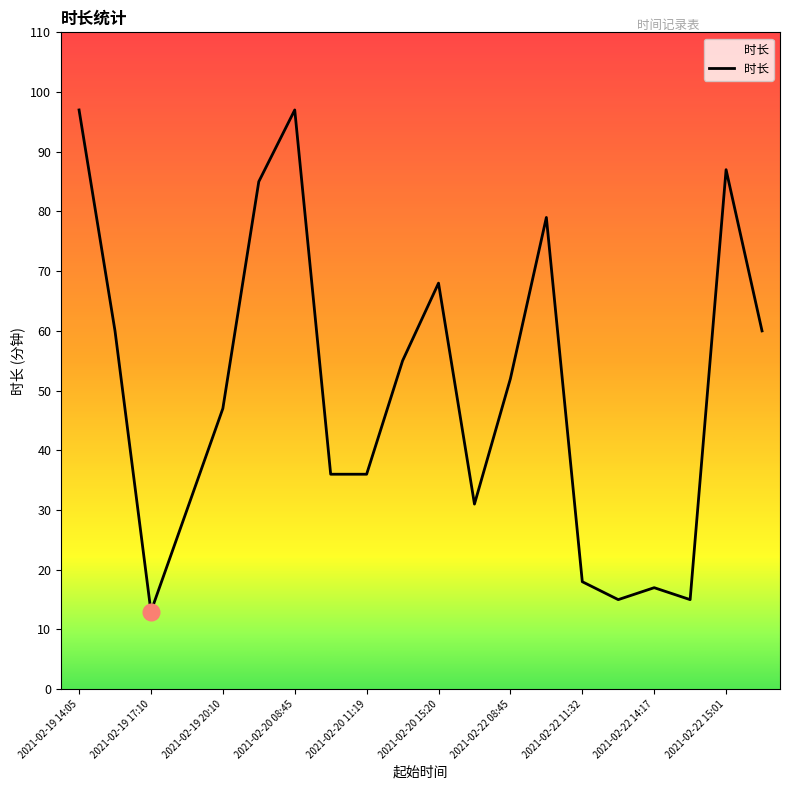

What is the minimum value shown in the chart?

13